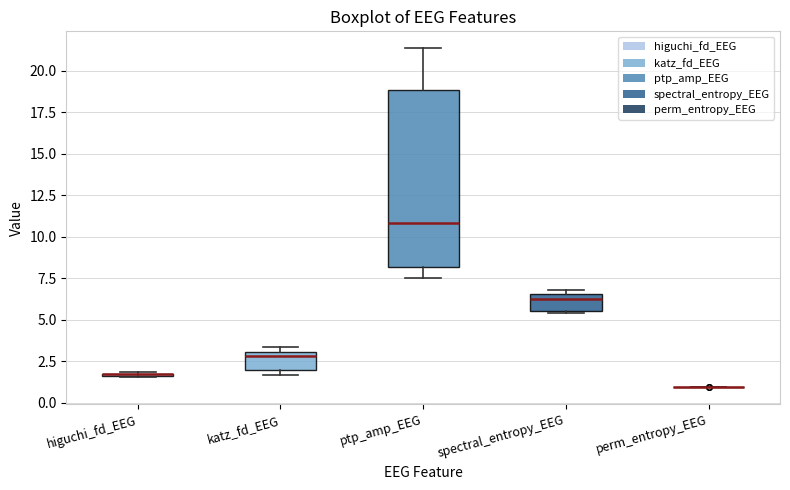

Where is the upper edge of the box for katz_fd_EEG on the y-axis? The values are not printed on the chart, so give them approximately, as read against the axis.

3.0